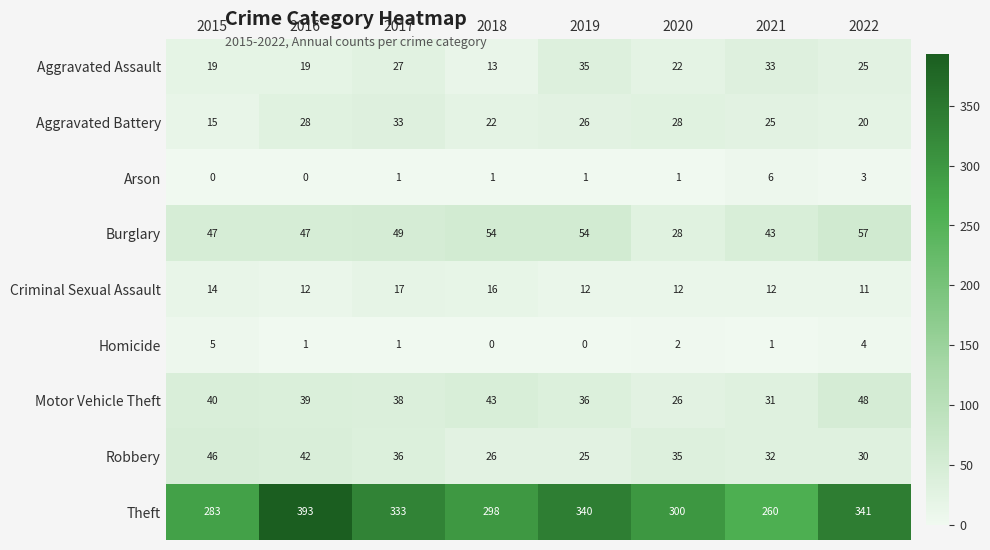

At which category is the sum across all series the highest?

2016